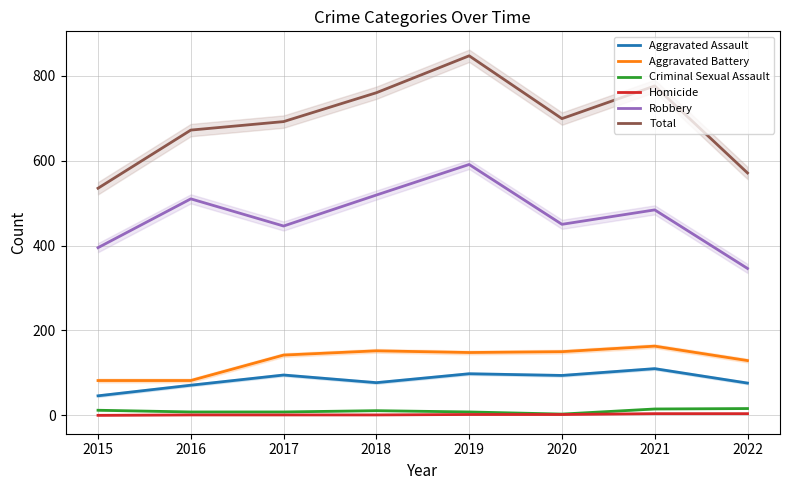

What is the difference between the maximum and minimum values in the Aggravated Assault series?

64